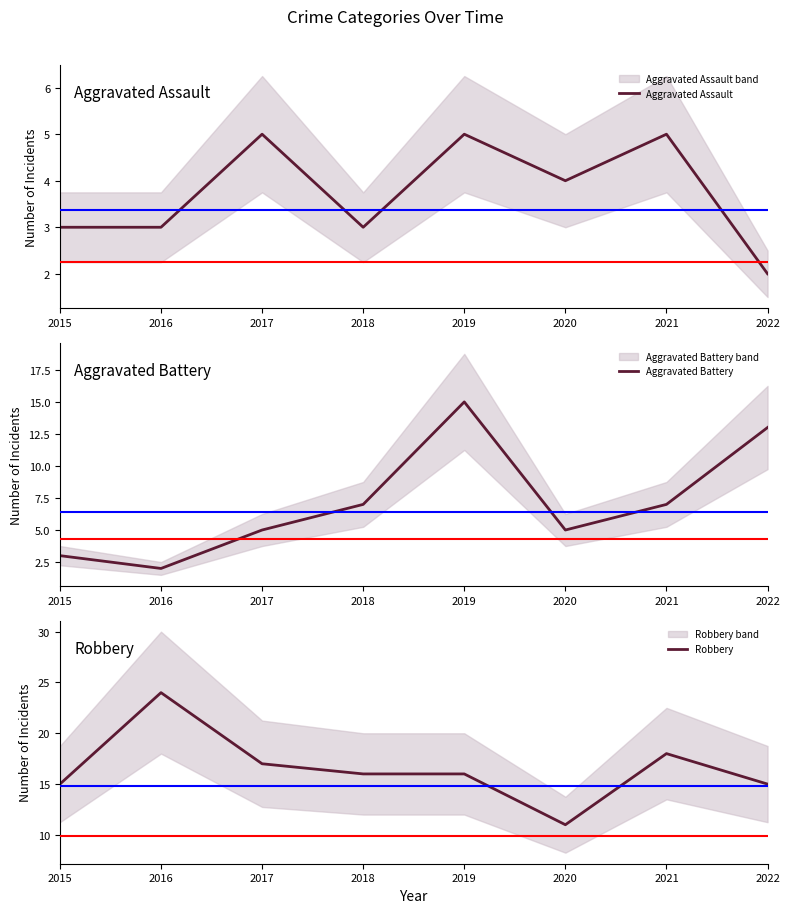

What is the difference between the maximum and minimum values in the Aggravated Assault series?

3